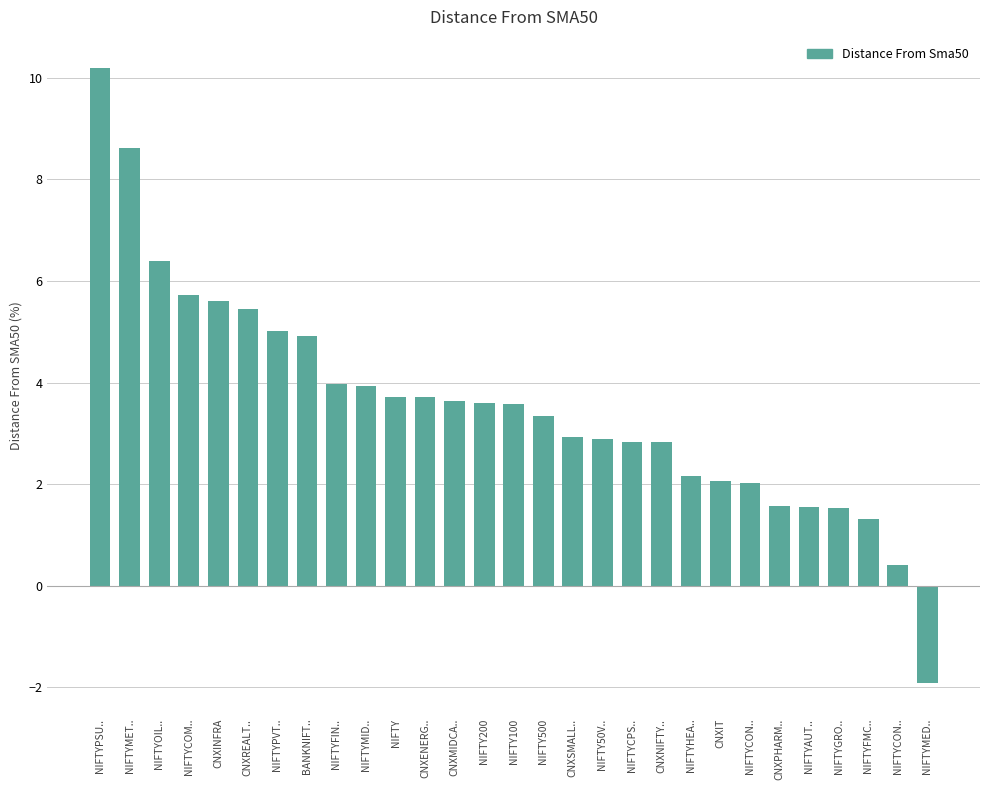

What is the label of the 4th bar from the left?

NIFTYCOM..